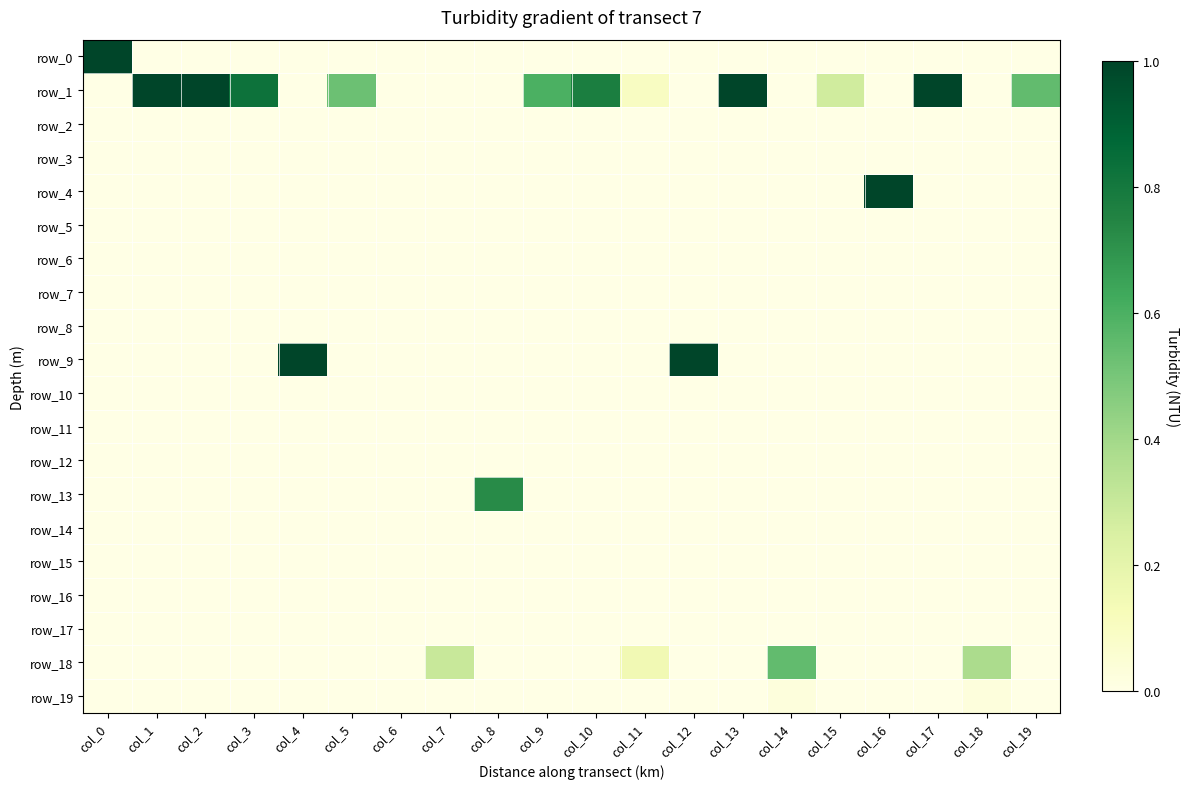

Which category has the lowest value in the row_7 series?

col_0